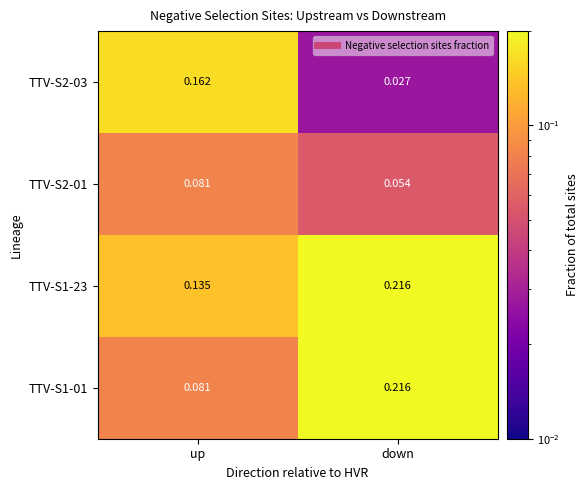

Where is TTV-S2-01 nearest to the value 0?

down